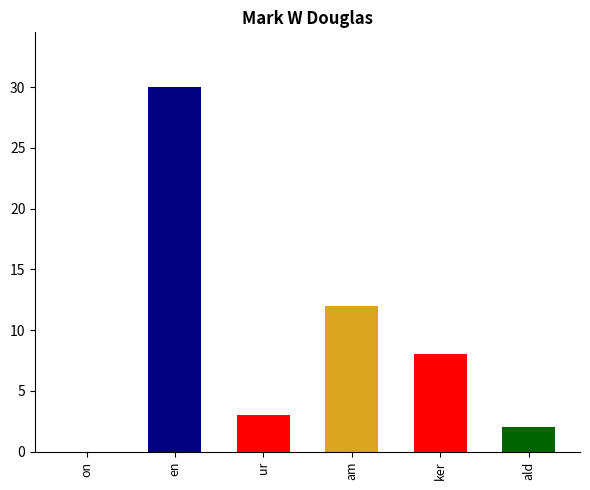

Approximately how many times larger is the value at ker compared to en?

0.3